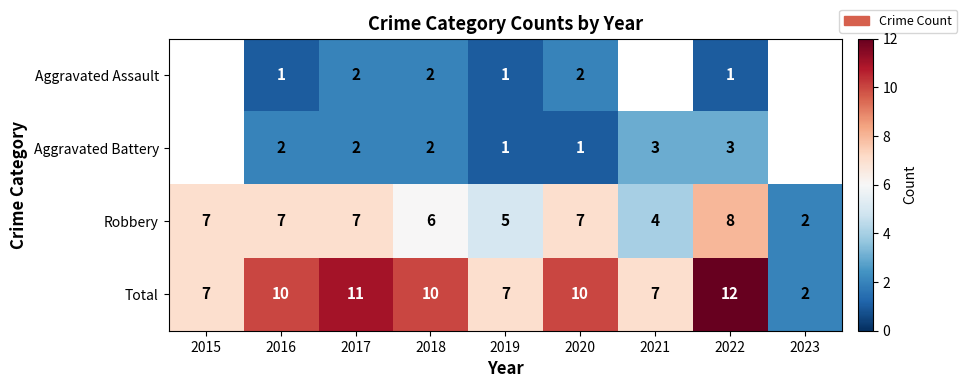

What is the sum of the Total values at 2022 and 2019?

19